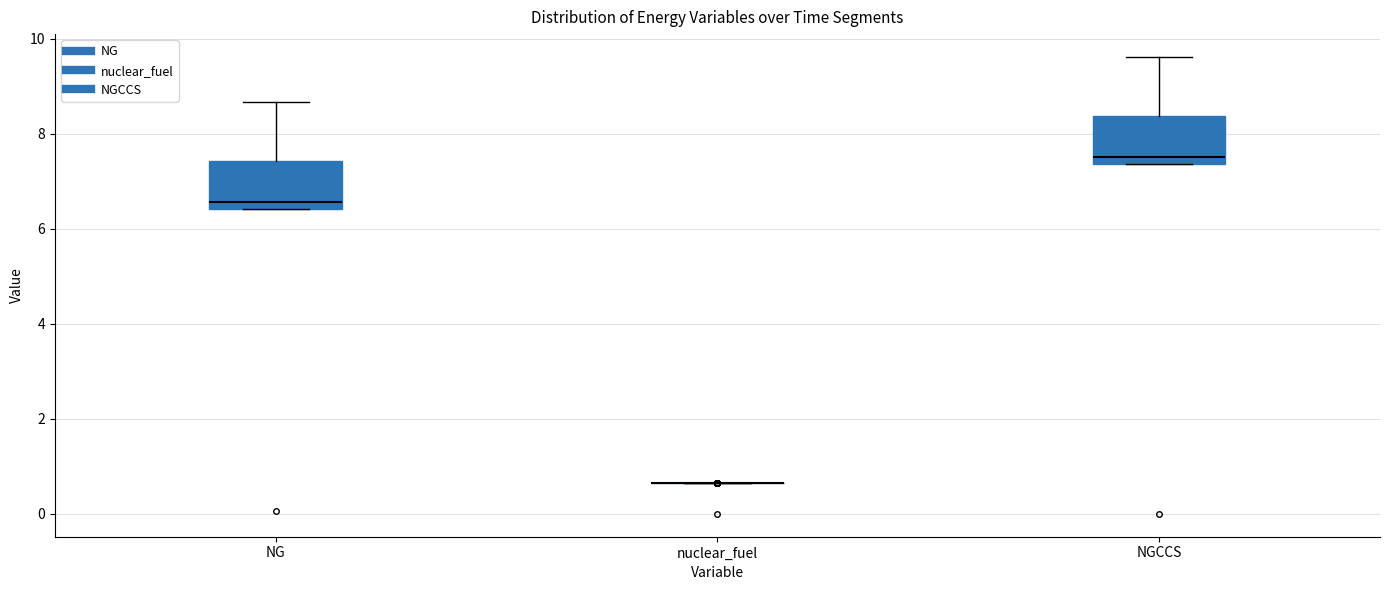

Reading left to right, transcribe this box plot: for each box, give where its median line is, the range the box spans, and where its two whiskers end, as read against the y-axis. The values are not printed on the chart, so give them approximately, as read against the axis.

NG: median 6.6, box 6.4 to 7.4, whiskers 6.4 to 8.6
nuclear_fuel: box collapsed to a line at 0.6, whiskers 0.6 to 0.6
NGCCS: median 7.6, box 7.4 to 8.4, whiskers 7.4 to 9.6